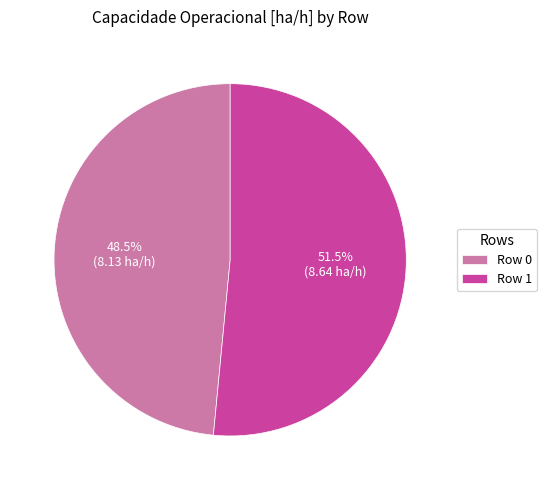

What is the ratio of the value at Row 1 to the value at Row 0?

1.1